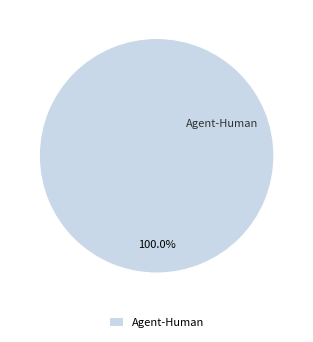

Rank the categories by value from lowest to highest.

Agent-Human